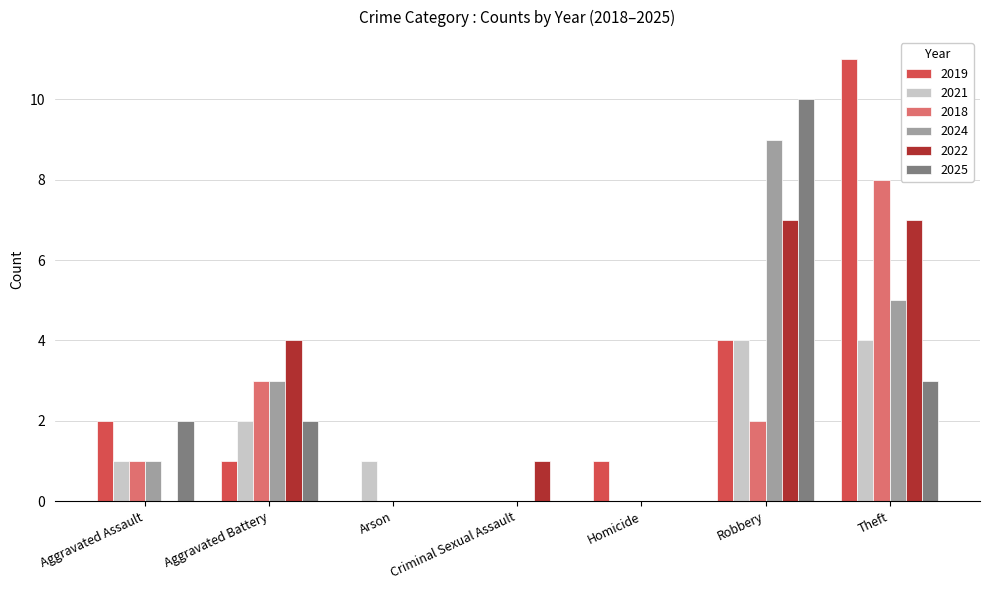

What is the maximum value shown in the chart?

11